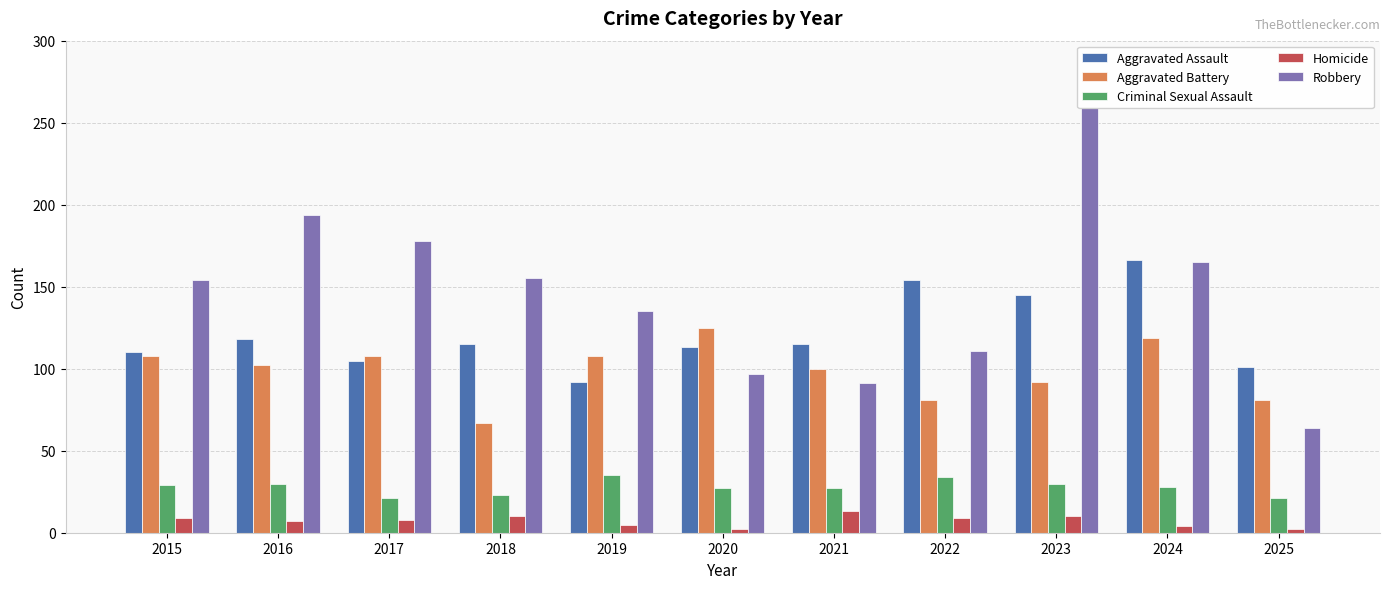

What is the sum of the Homicide values at 2024 and 2019?

9